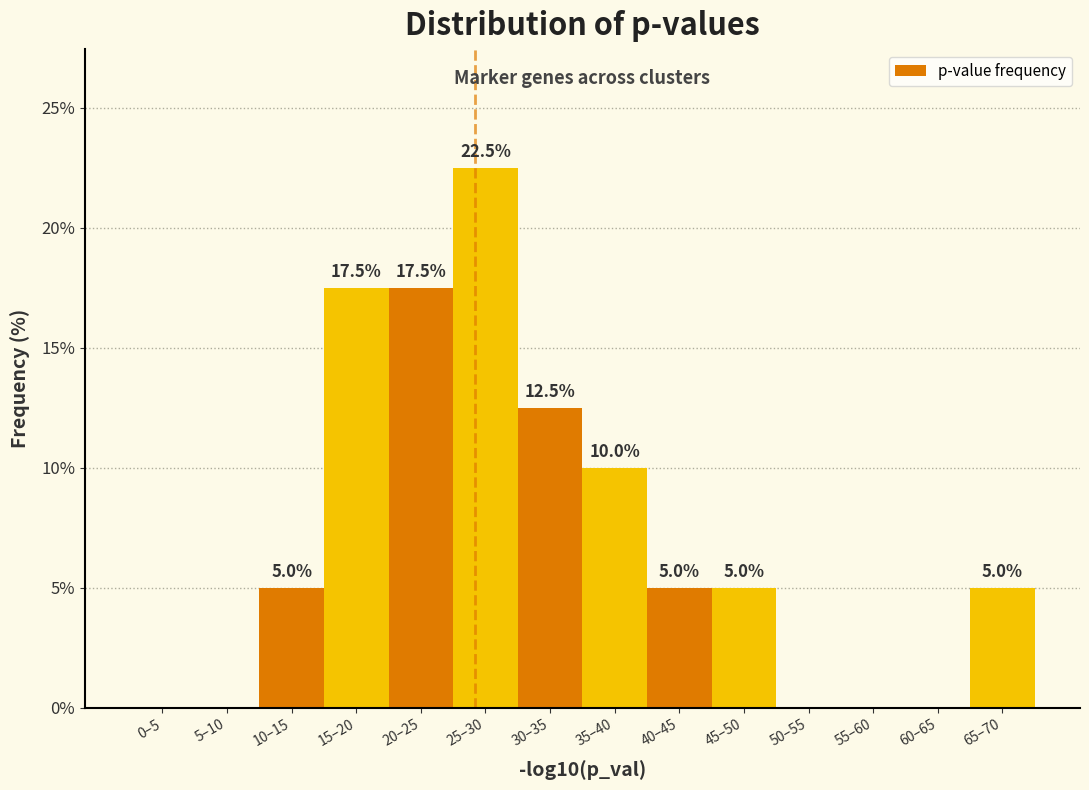

Reading left to right, list all the values displayed in this chart.

0–5=0.0	5–10=0.0	10–15=5.0	15–20=17.5	20–25=17.5	25–30=22.5	30–35=12.5	35–40=10.0	40–45=5.0	45–50=5.0	50–55=0.0	55–60=0.0	60–65=0.0	65–70=5.0